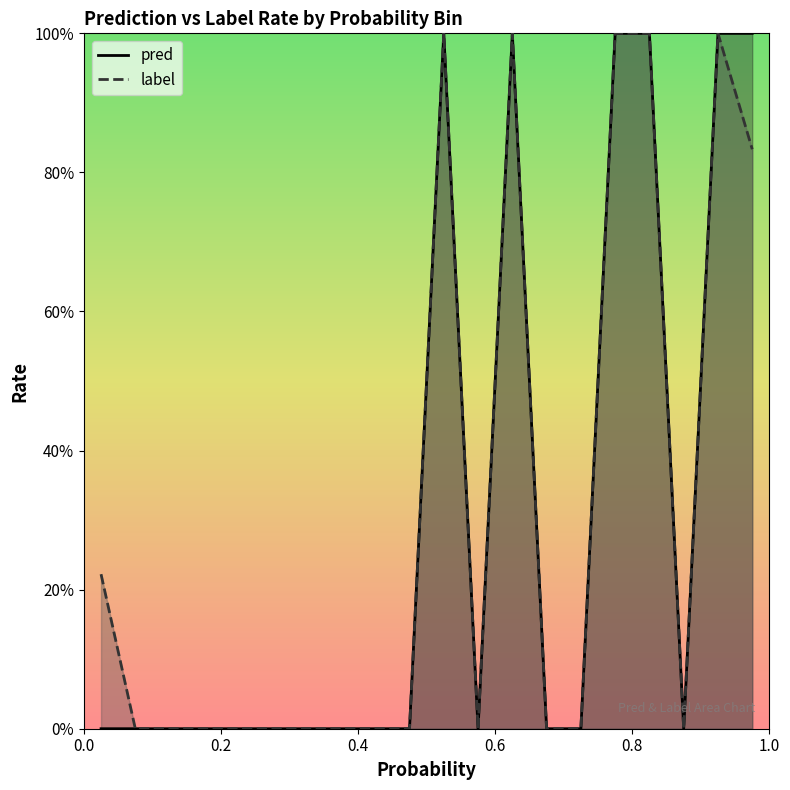

Which series has the largest range (max minus min)?

pred